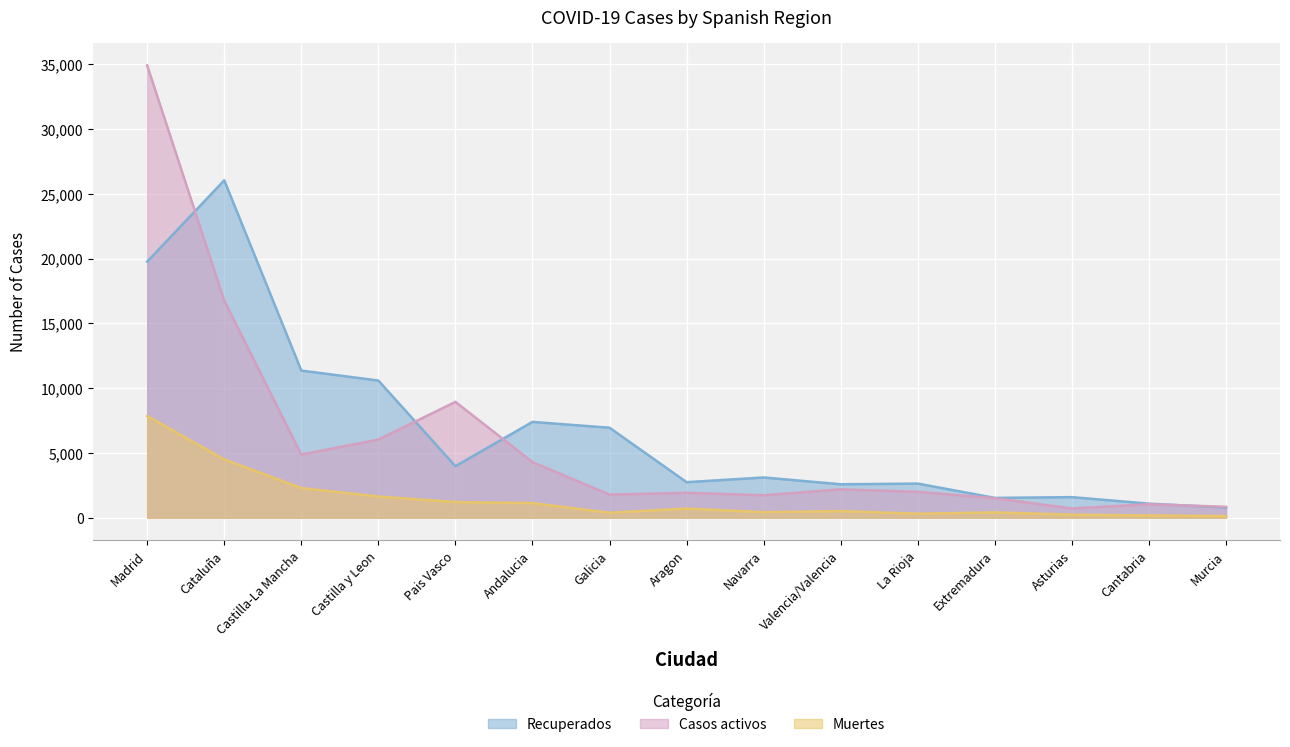

How many data points in Recuperados are above 3108?

7